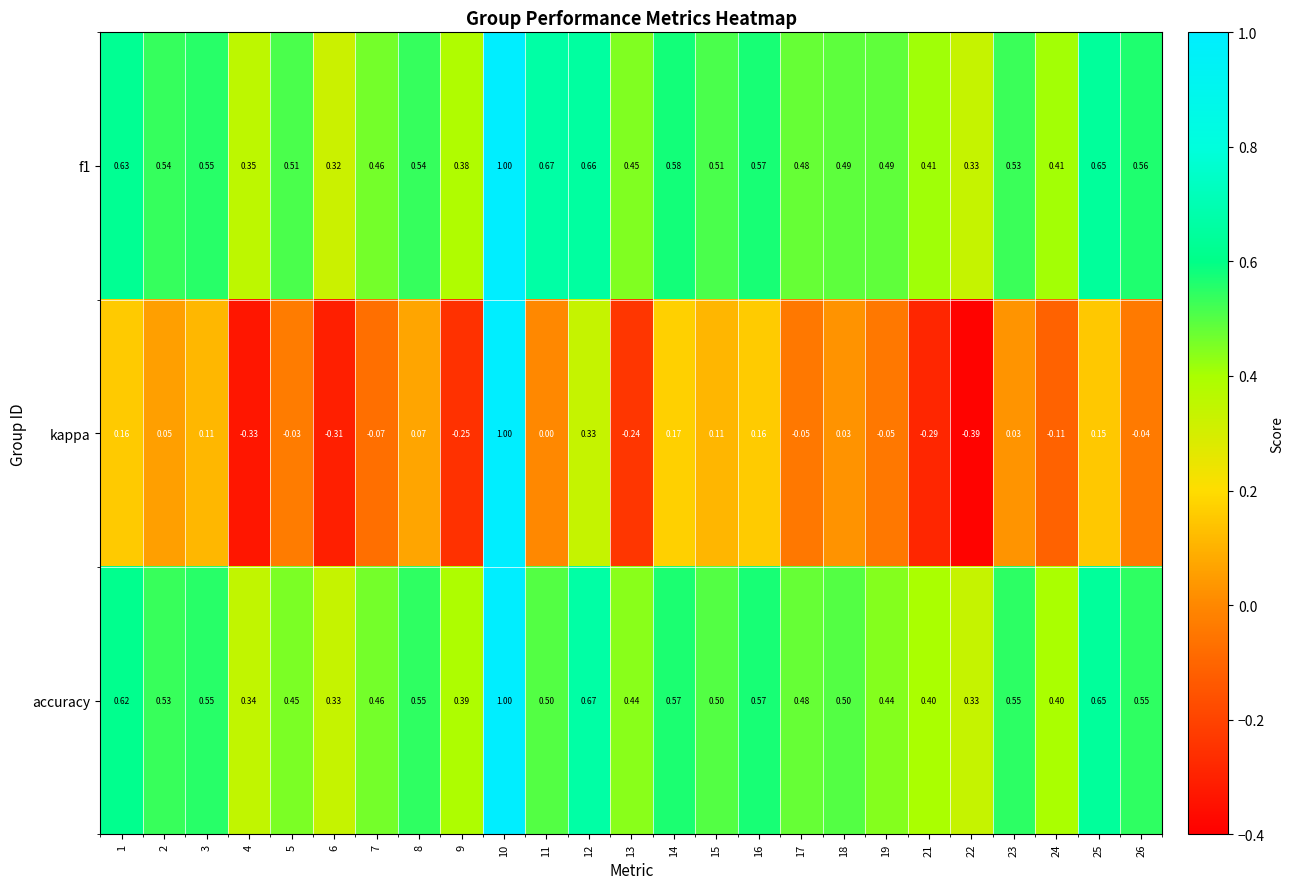

Between 13 and 14, which series saw the biggest shift?

kappa